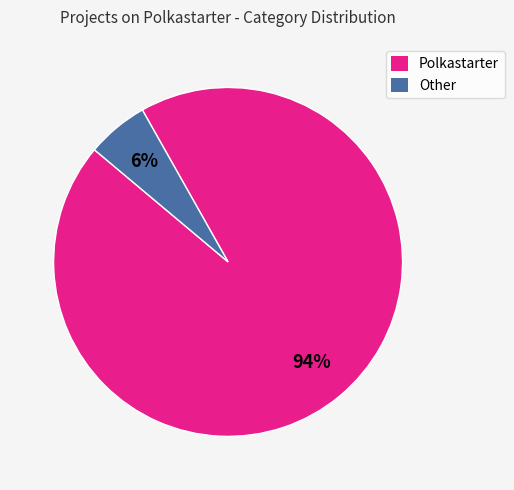

Does Polkastarter account for over 50% of the chart?

Yes